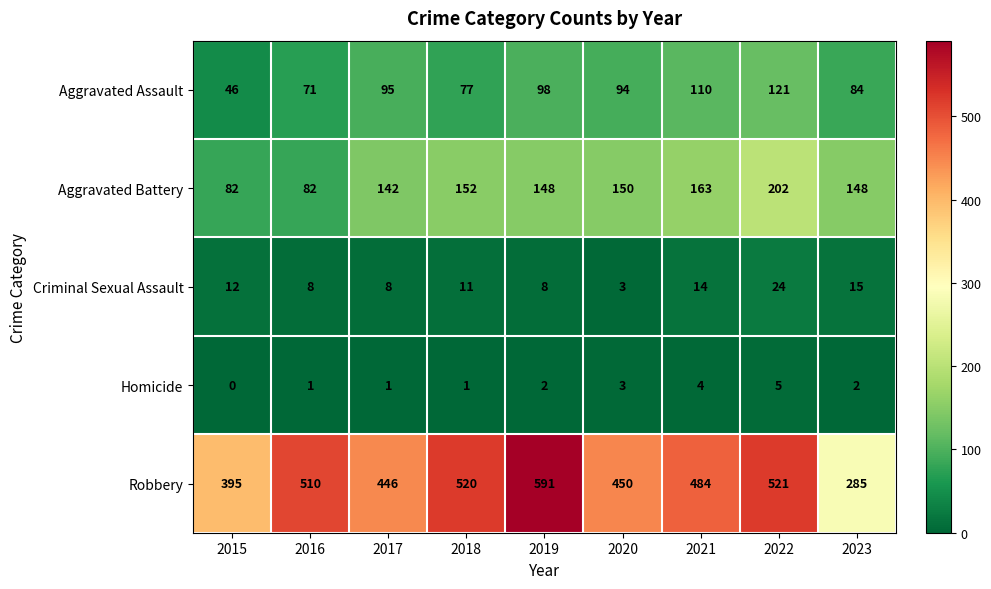

Is the value of Aggravated Battery at 2015 greater than the value of Robbery at 2023?

No